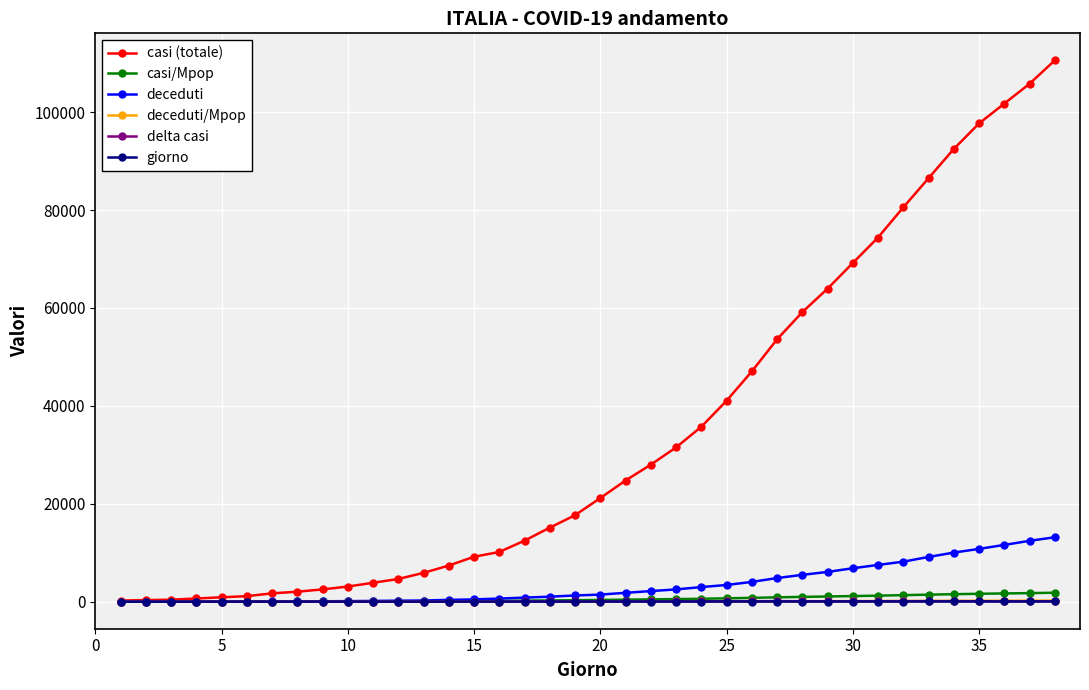

At how many categories does at least one series exceed 78407?

7